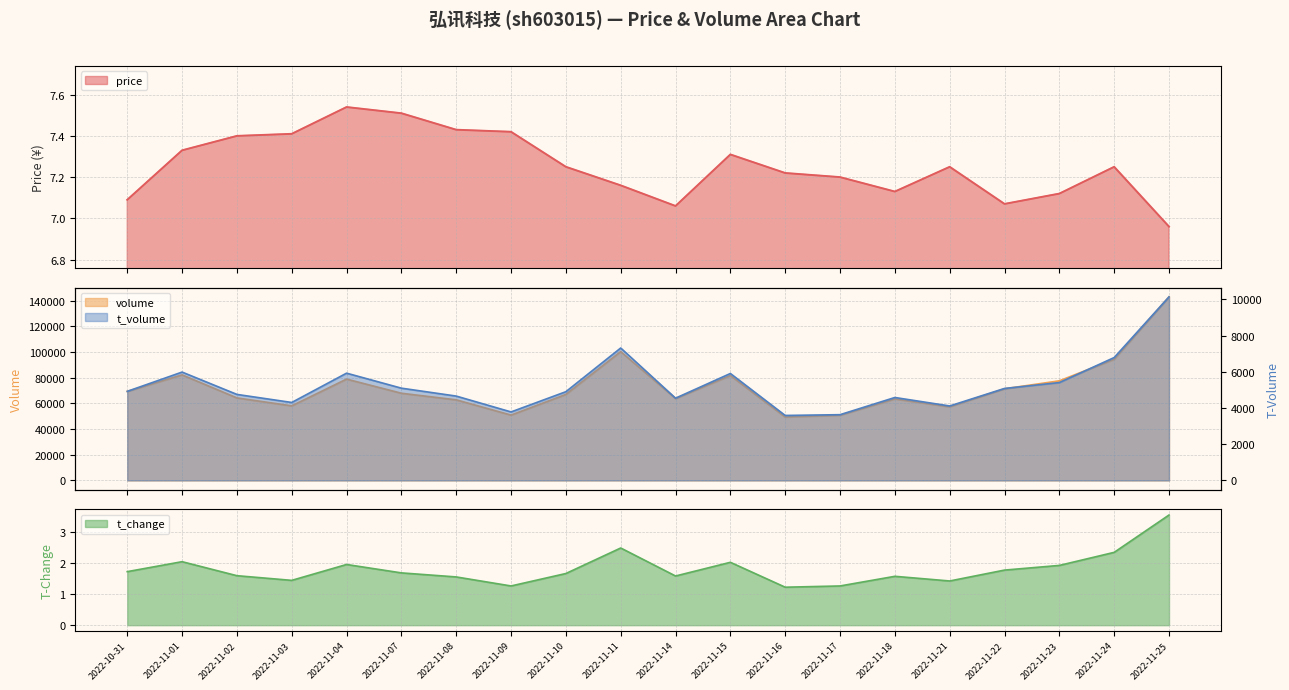

At how many categories does at least one series exceed 44718?

20